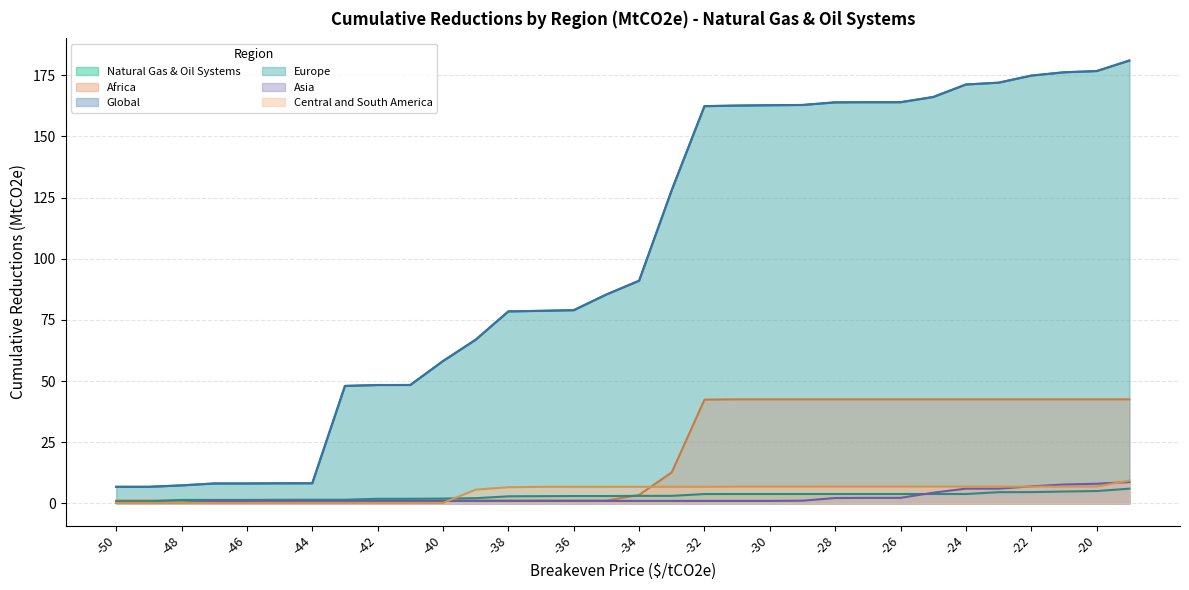

Is the value of Asia at -34 greater than the value of Africa at -49?

No